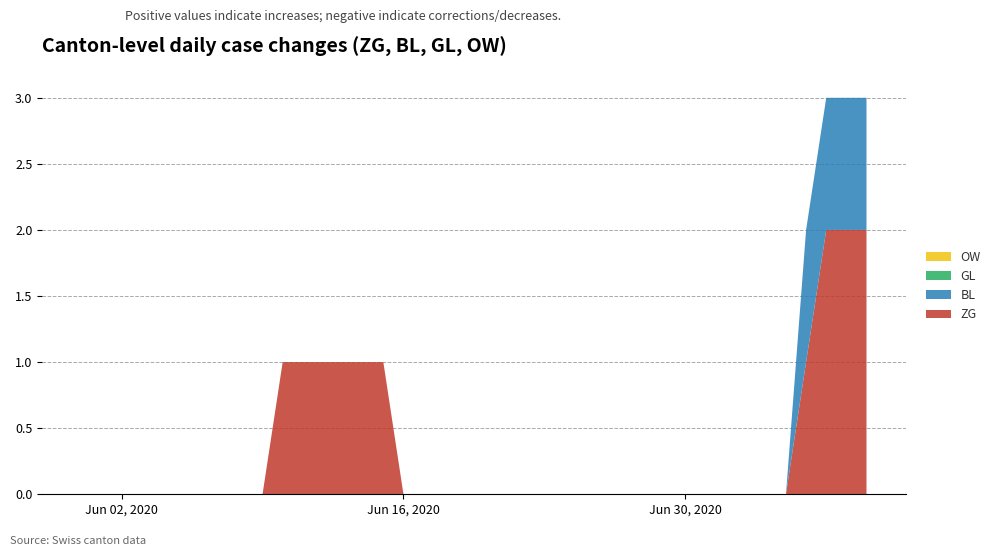

Reading left to right, what are all the values shown in this chart?

ZG: 2020-05-31=0	2020-06-01=0	2020-06-02=0	2020-06-03=0	2020-06-04=0	2020-06-05=0	2020-06-06=0	2020-06-07=0	2020-06-08=0	2020-06-09=0	2020-06-10=1	2020-06-11=1	2020-06-12=1	2020-06-13=1	2020-06-14=1	2020-06-15=1	2020-06-16=0	2020-06-17=0	2020-06-18=0	2020-06-19=0	2020-06-20=0	2020-06-21=0	2020-06-22=0	2020-06-23=0	2020-06-24=0	2020-06-25=0	2020-06-26=0	2020-06-27=0	2020-06-28=0	2020-06-29=0	2020-06-30=0	2020-07-01=0	2020-07-02=0	2020-07-03=0	2020-07-04=0	2020-07-05=0	2020-07-06=1	2020-07-07=2	2020-07-08=2	2020-07-09=2
BL: 2020-05-31=0	2020-06-01=0	2020-06-02=0	2020-06-03=0	2020-06-04=0	2020-06-05=0	2020-06-06=0	2020-06-07=0	2020-06-08=0	2020-06-09=0	2020-06-10=0	2020-06-11=0	2020-06-12=0	2020-06-13=0	2020-06-14=0	2020-06-15=0	2020-06-16=0	2020-06-17=0	2020-06-18=0	2020-06-19=0	2020-06-20=0	2020-06-21=0	2020-06-22=0	2020-06-23=0	2020-06-24=0	2020-06-25=0	2020-06-26=0	2020-06-27=0	2020-06-28=0	2020-06-29=0	2020-06-30=0	2020-07-01=0	2020-07-02=0	2020-07-03=0	2020-07-04=0	2020-07-05=0	2020-07-06=1	2020-07-07=1	2020-07-08=1	2020-07-09=1
GL: 2020-05-31=0	2020-06-01=0	2020-06-02=0	2020-06-03=0	2020-06-04=0	2020-06-05=0	2020-06-06=0	2020-06-07=0	2020-06-08=0	2020-06-09=0	2020-06-10=0	2020-06-11=0	2020-06-12=0	2020-06-13=0	2020-06-14=0	2020-06-15=0	2020-06-16=0	2020-06-17=0	2020-06-18=0	2020-06-19=0	2020-06-20=0	2020-06-21=0	2020-06-22=0	2020-06-23=0	2020-06-24=0	2020-06-25=0	2020-06-26=0	2020-06-27=0	2020-06-28=0	2020-06-29=0	2020-06-30=0	2020-07-01=0	2020-07-02=0	2020-07-03=0	2020-07-04=0	2020-07-05=0	2020-07-06=0	2020-07-07=0	2020-07-08=0	2020-07-09=0
OW: 2020-05-31=0	2020-06-01=0	2020-06-02=0	2020-06-03=0	2020-06-04=0	2020-06-05=0	2020-06-06=0	2020-06-07=0	2020-06-08=0	2020-06-09=0	2020-06-10=0	2020-06-11=0	2020-06-12=0	2020-06-13=0	2020-06-14=0	2020-06-15=0	2020-06-16=0	2020-06-17=0	2020-06-18=0	2020-06-19=0	2020-06-20=0	2020-06-21=0	2020-06-22=0	2020-06-23=0	2020-06-24=0	2020-06-25=0	2020-06-26=0	2020-06-27=0	2020-06-28=0	2020-06-29=0	2020-06-30=0	2020-07-01=0	2020-07-02=0	2020-07-03=0	2020-07-04=0	2020-07-05=0	2020-07-06=0	2020-07-07=0	2020-07-08=0	2020-07-09=0